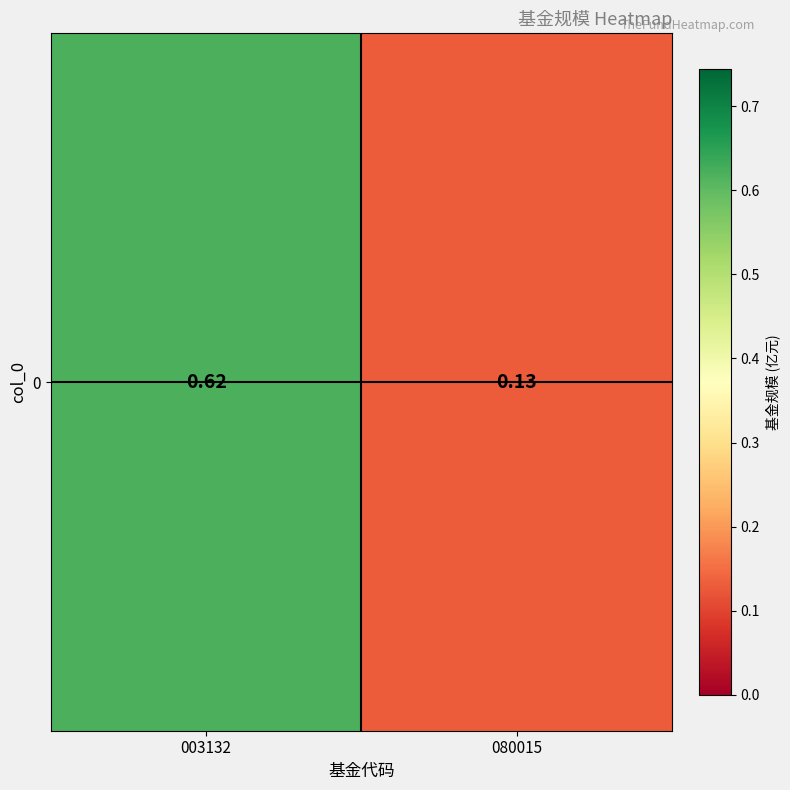

What is the sum of the values at 003132 and 080015?

0.8